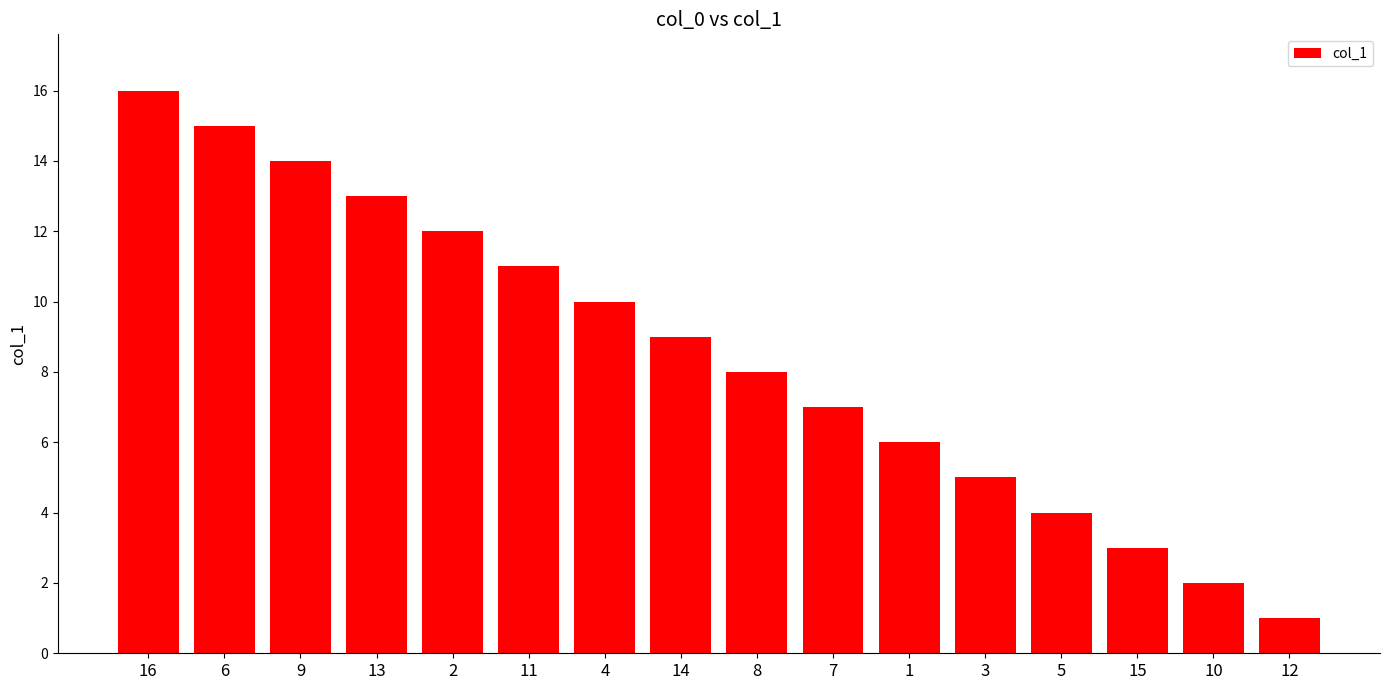

Does the chart contain stacked bars?

No